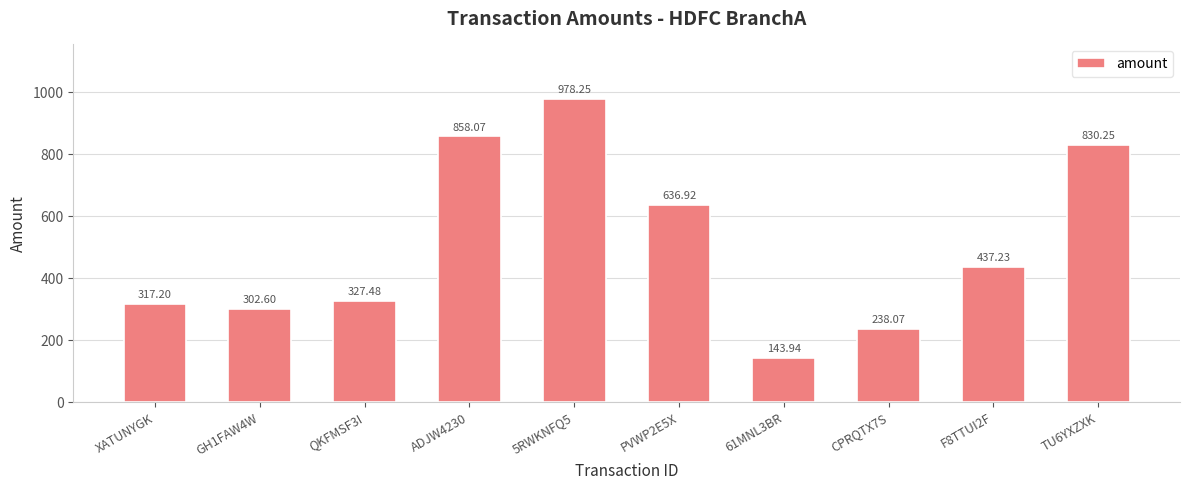

What is the sum of all values?

5070.0